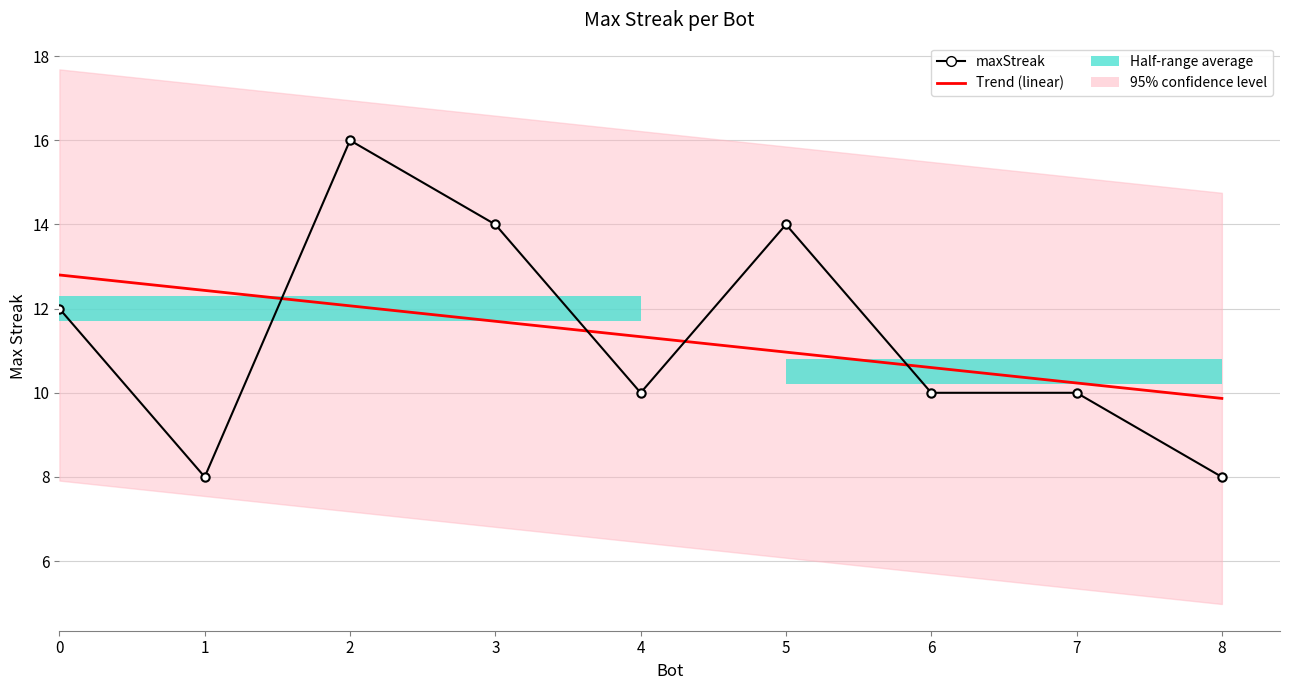

Which has a higher value, 4 or 3?

3